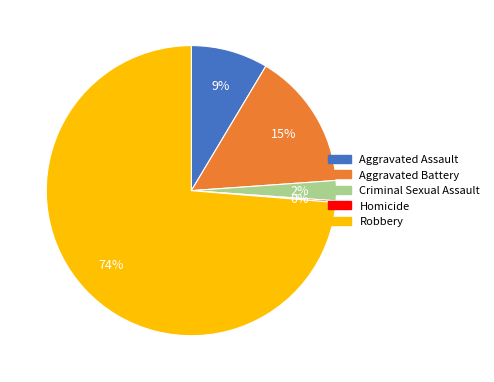

The Aggravated Battery slice represents 29% of the pie. True or false?

False